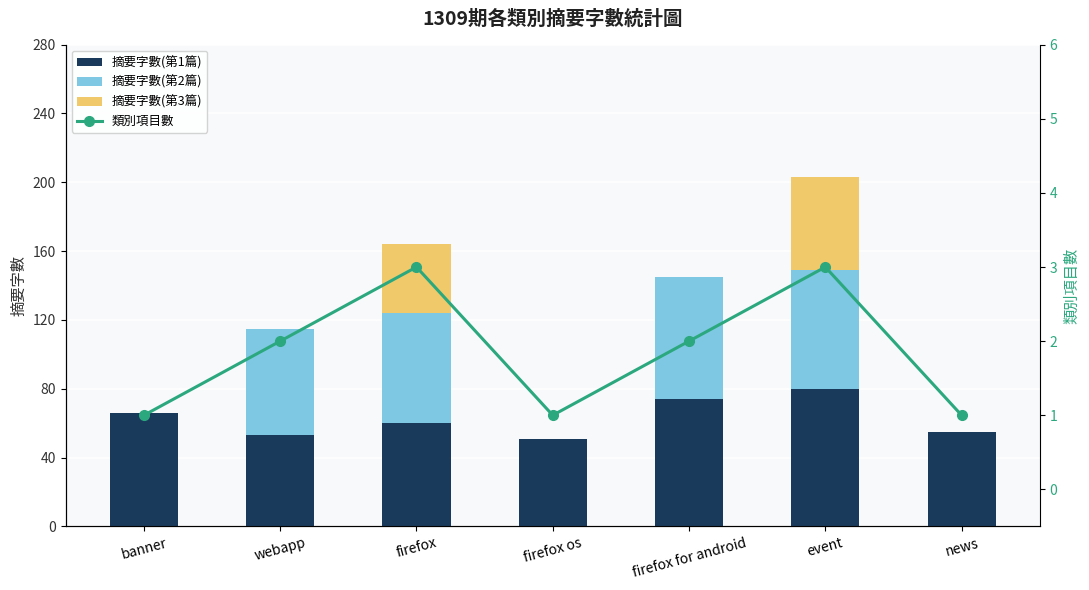

List the series in order of their overall mean, lowest first.

類別項目數, 摘要字數(第3篇), 摘要字數(第2篇), 摘要字數(第1篇)